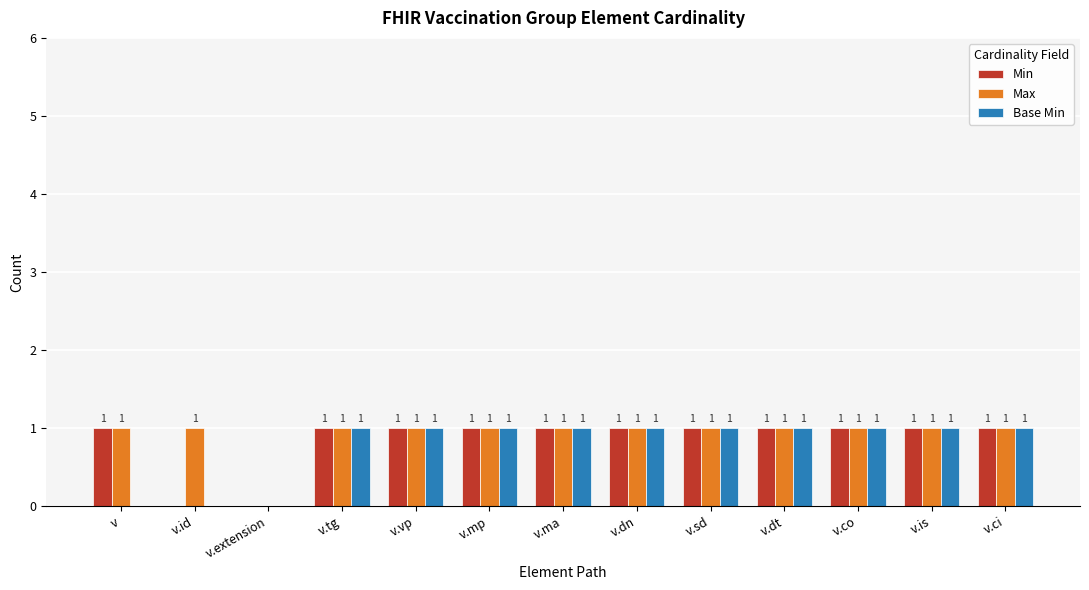

Reading right to left, list all the values displayed in this chart.

Min: v.ci=1	v.is=1	v.co=1	v.dt=1	v.sd=1	v.dn=1	v.ma=1	v.mp=1	v.vp=1	v.tg=1	v.extension=0	v.id=0	v=1
Max: v.ci=1	v.is=1	v.co=1	v.dt=1	v.sd=1	v.dn=1	v.ma=1	v.mp=1	v.vp=1	v.tg=1	v.extension=0	v.id=1	v=1
Base Min: v.ci=1	v.is=1	v.co=1	v.dt=1	v.sd=1	v.dn=1	v.ma=1	v.mp=1	v.vp=1	v.tg=1	v.extension=0	v.id=0	v=0